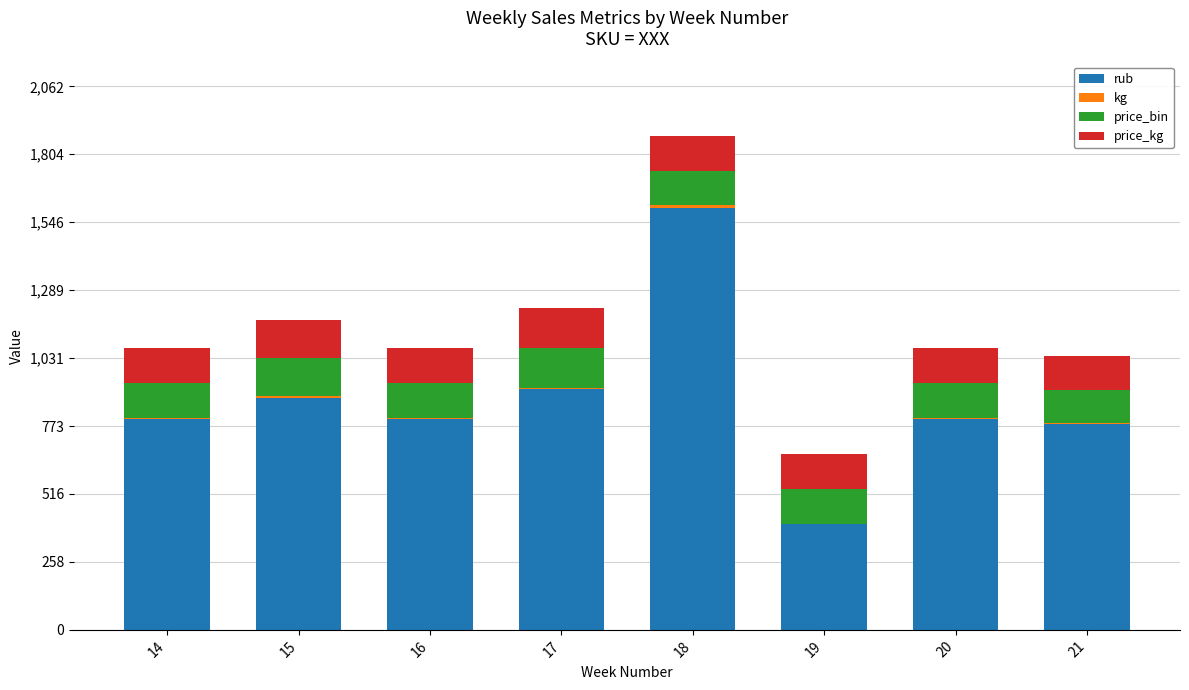

What is the highest value of the rub series?

1599.8